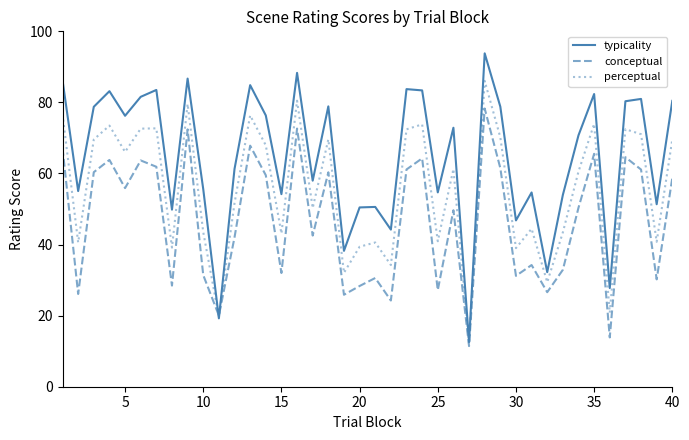

What is the lowest value of the typicality series?

12.6